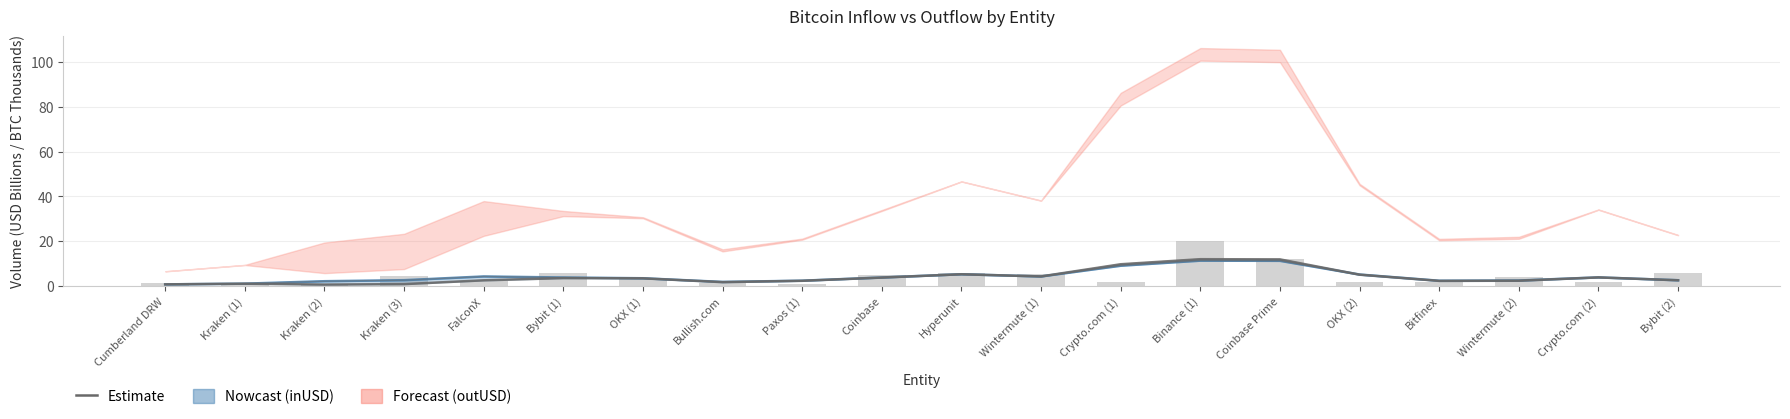

The inUSD series shows 3.7 at Wintermute (2). True or false?

False